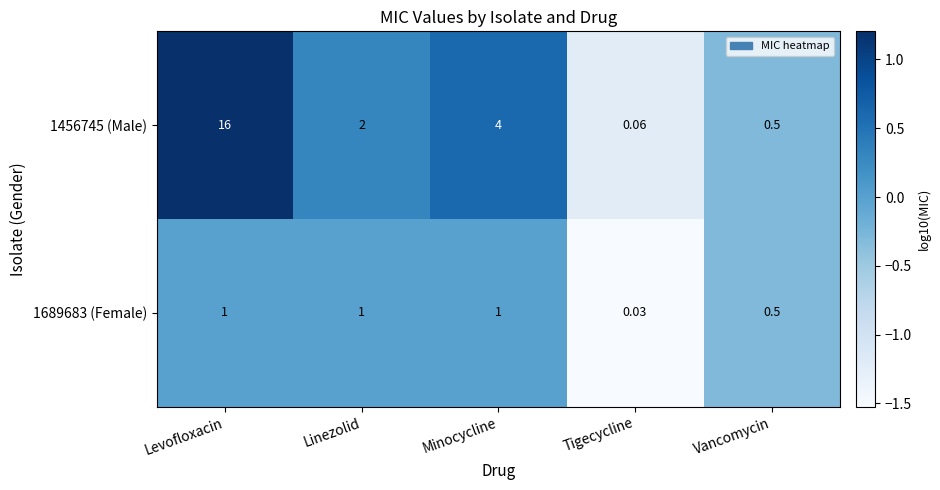

Where is 1689683 (Female) nearest to the value 0?

Tigecycline